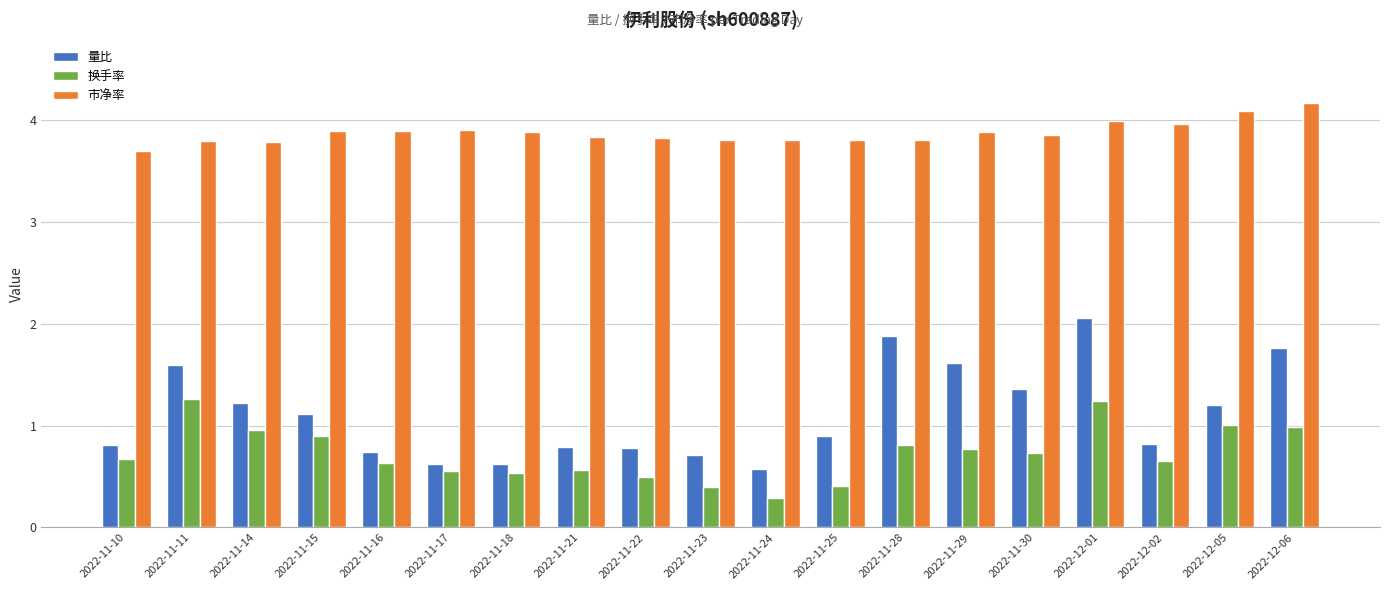

At which category is the sum across all series the highest?

2022-12-01